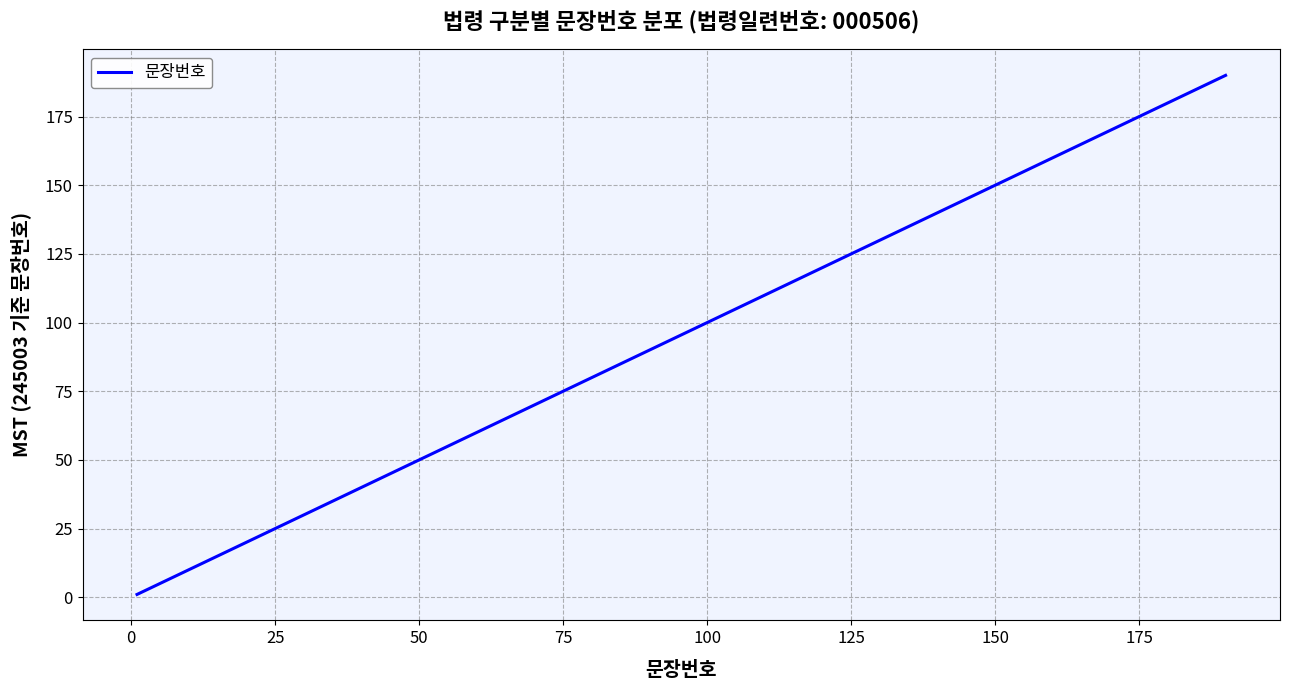

What is the maximum value shown in the chart?

190